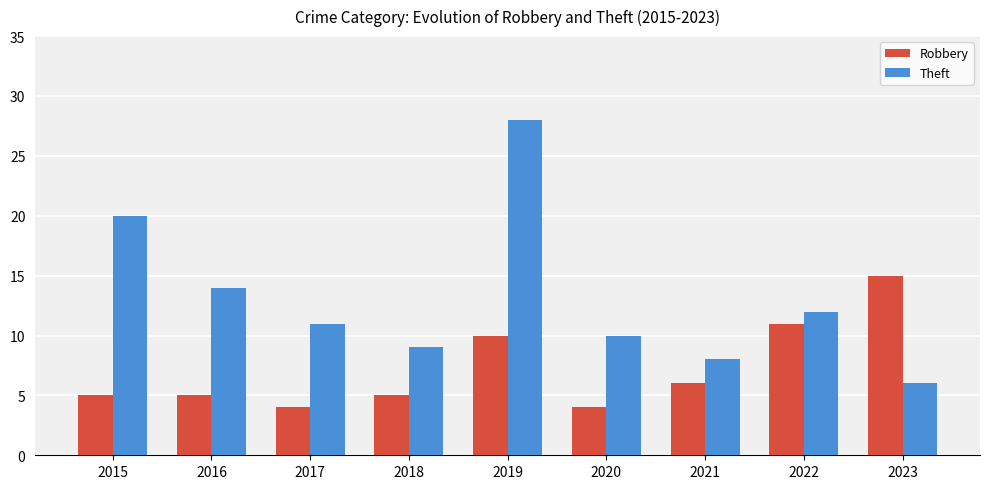

What is the total value across all series at 2021?

14